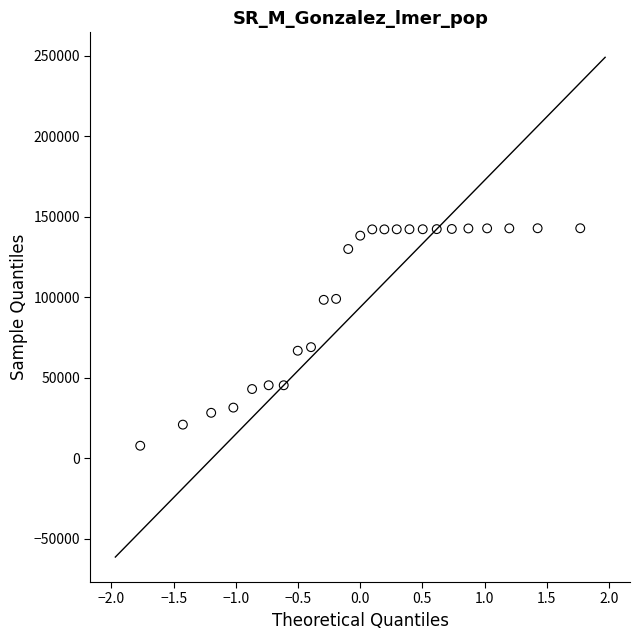

What is the range of Y values (max minus min)?

135049